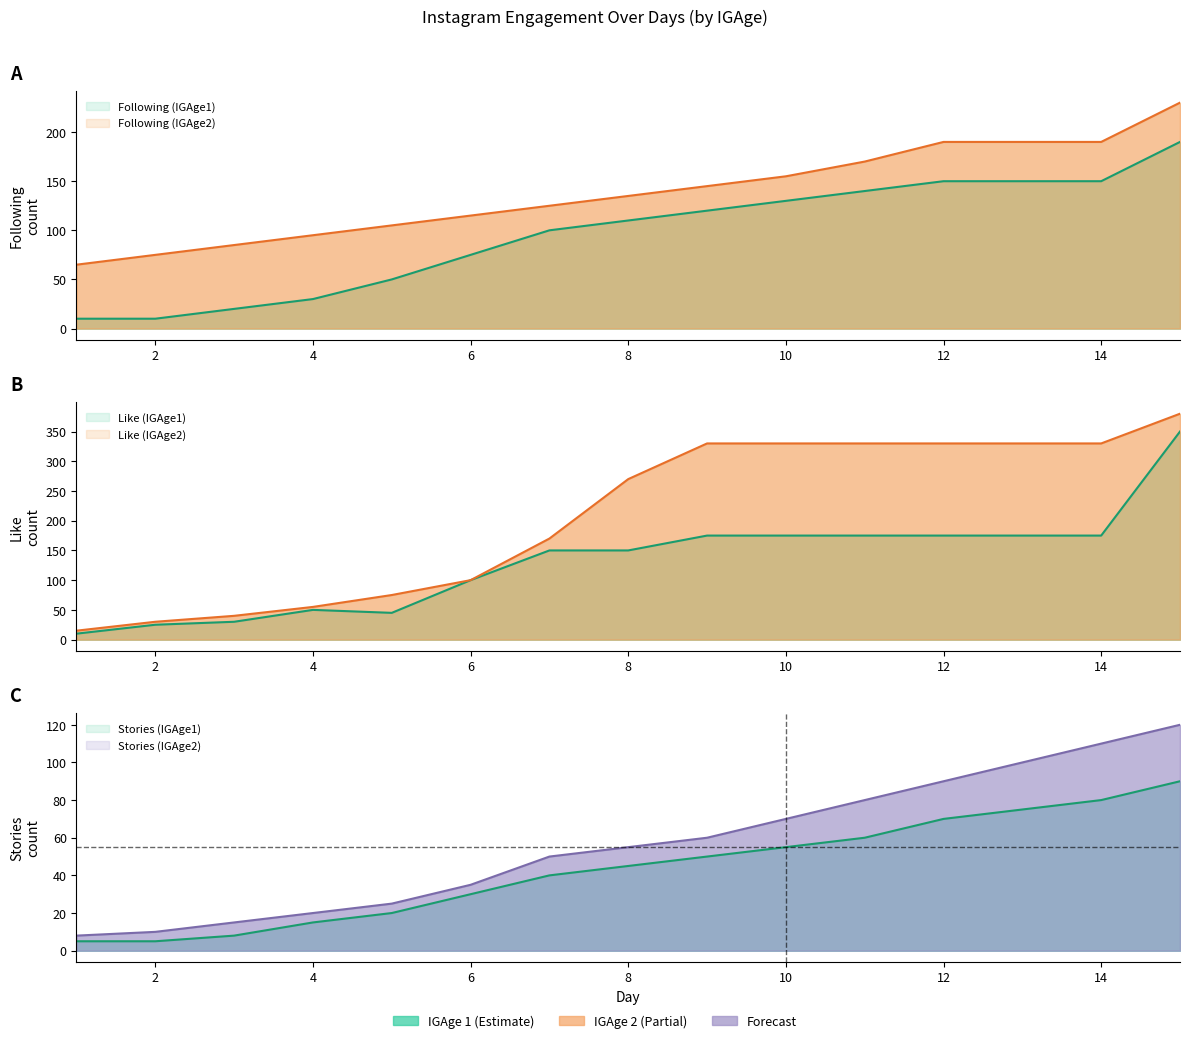

At which label is Stories_IGAge2 closest to 64?

9